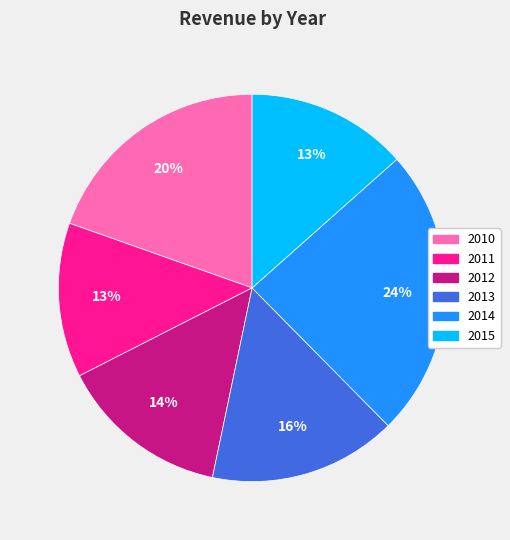

To the nearest percent, what is the combined percentage of 2012 and 2013?

30%